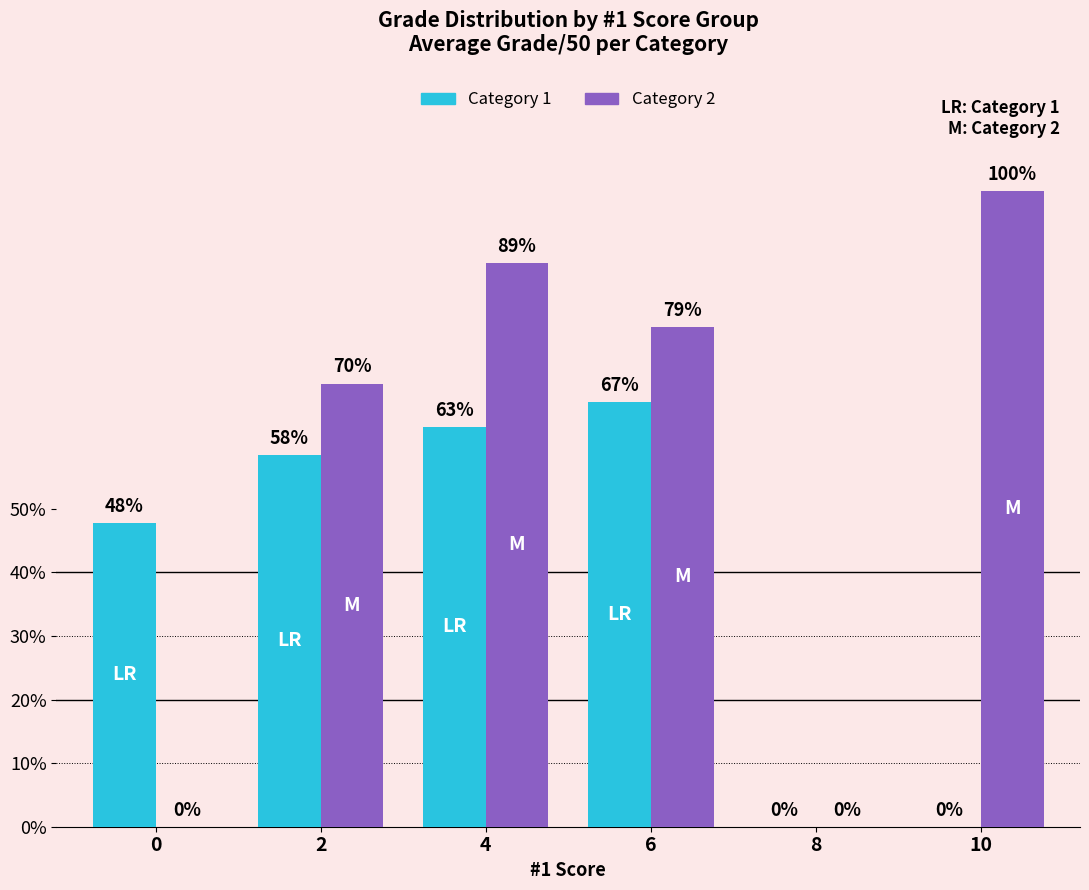

What are all the series names shown in the legend?

Category 1, Category 2